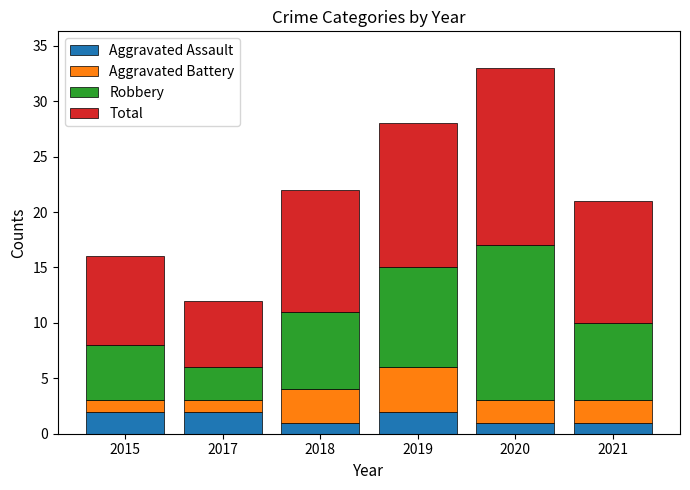

What is the value of the Aggravated Assault bar at the 1st from the left?

2